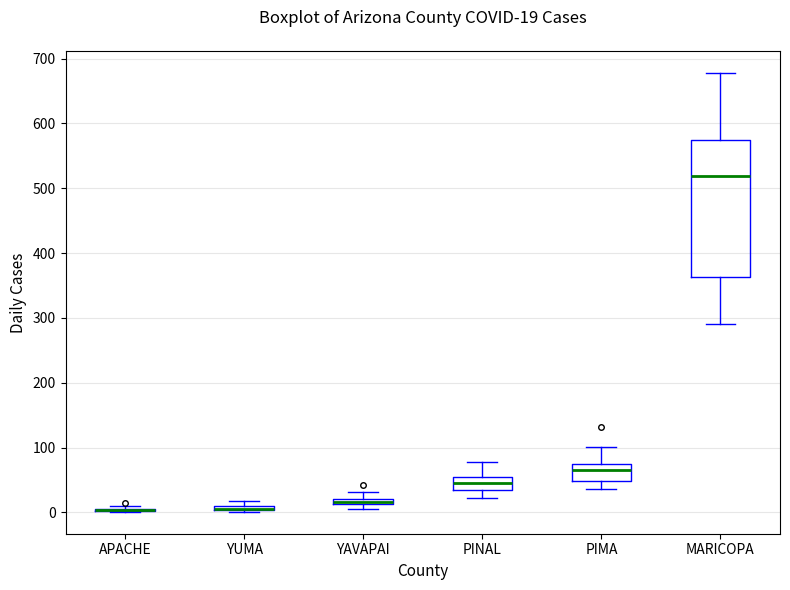

Which box is the tallest, from its lower edge to its upper edge?

MARICOPA